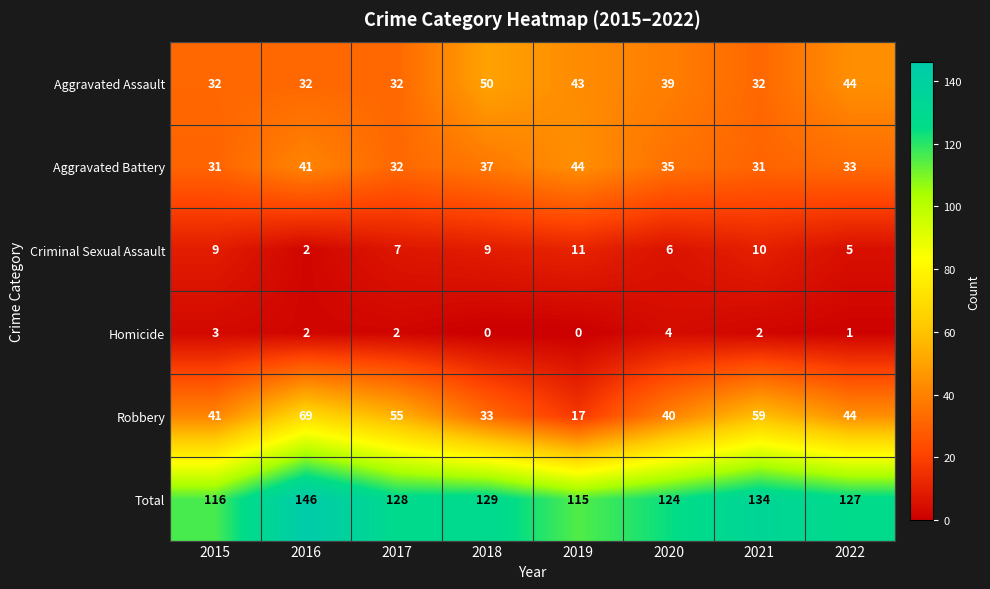

What is the spread (max minus min) of values at 2021?

132